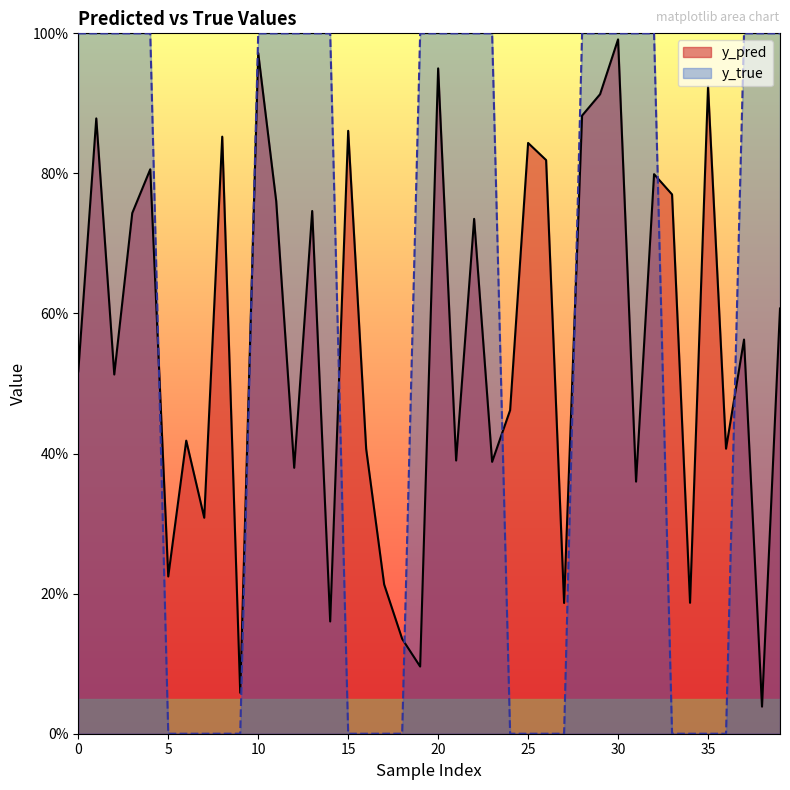

What is the total value across all series at 39?

1.6